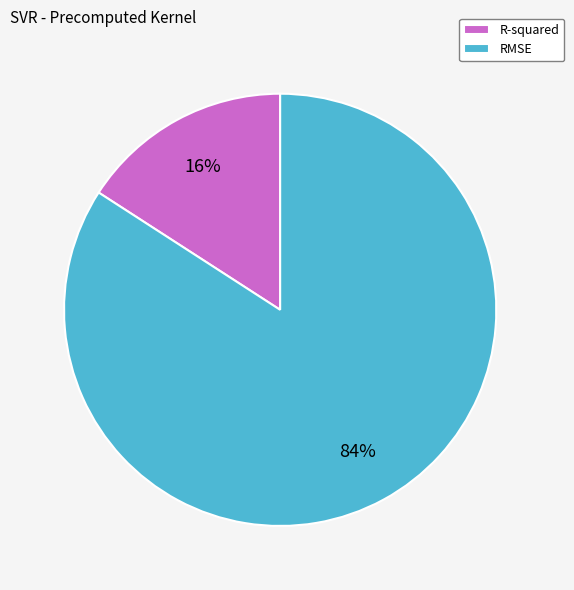

Which category has the biggest portion of the pie?

RMSE